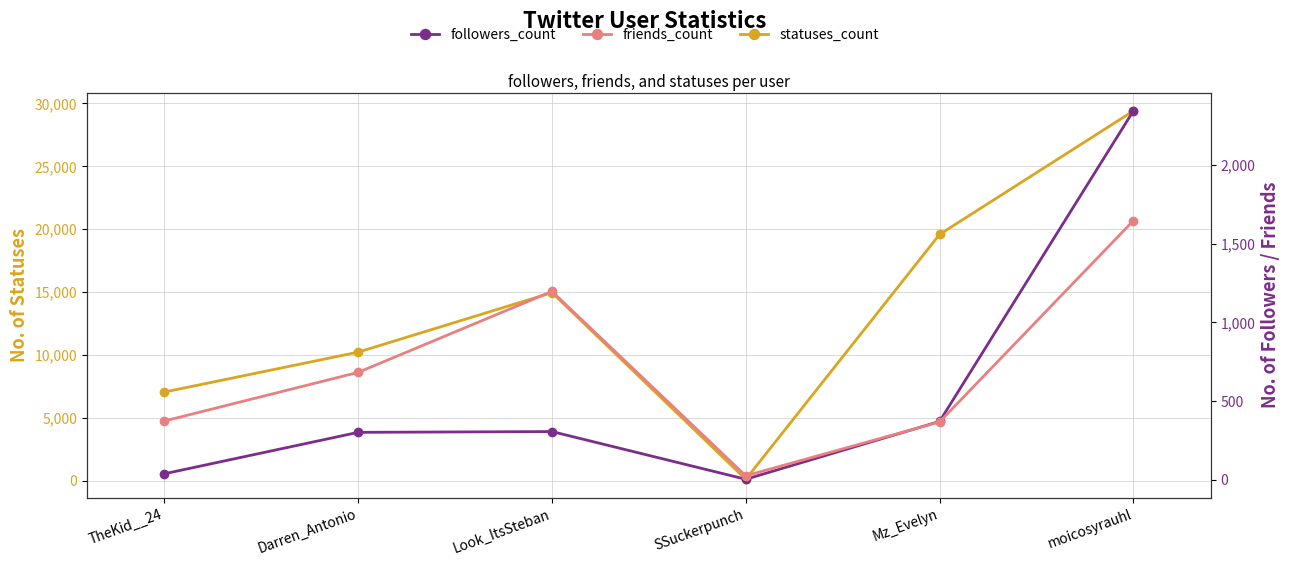

How many series are shown in this chart?

3